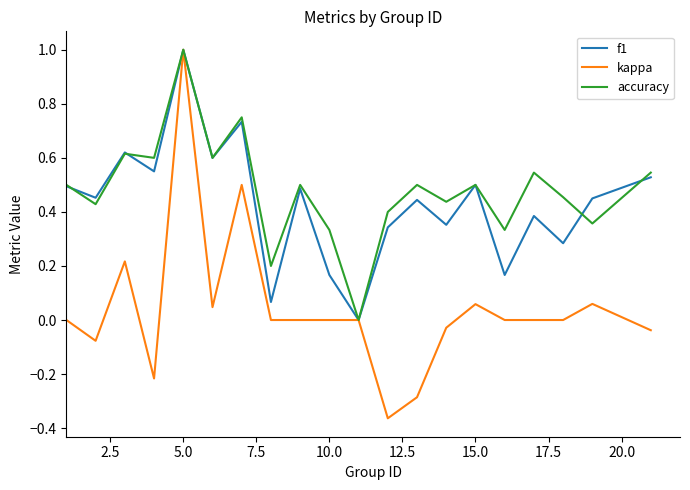

What is the highest value of the accuracy series?

1.0